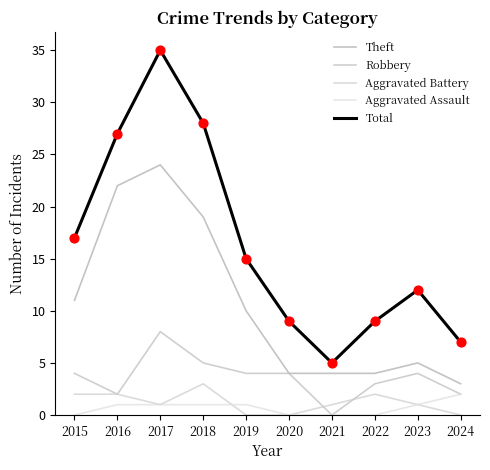

At which category is the sum across all series the highest?

2017